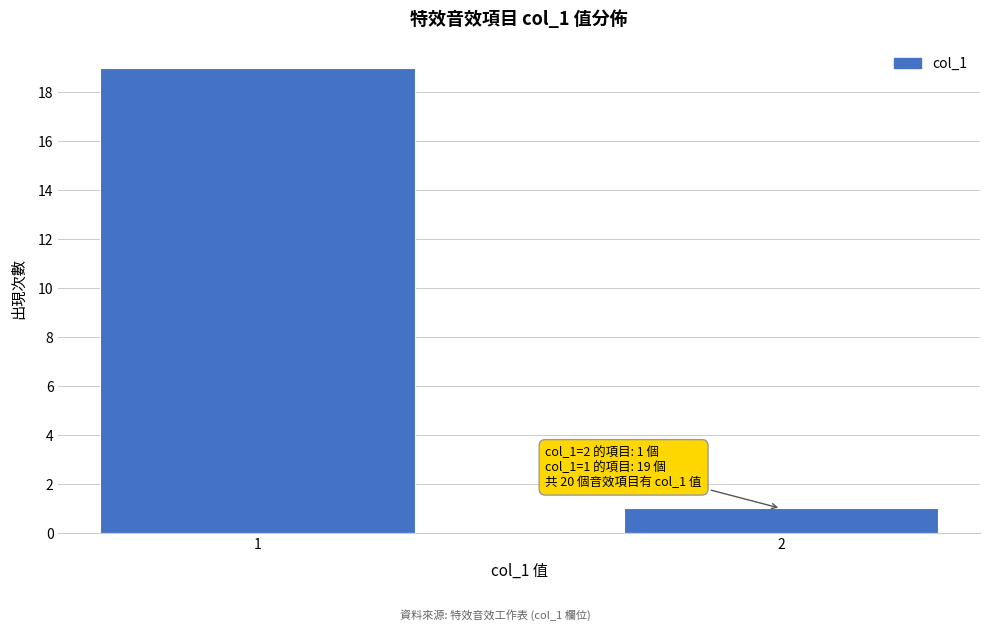

Reading right to left, what are all the values shown in this chart?

2=1	1=19